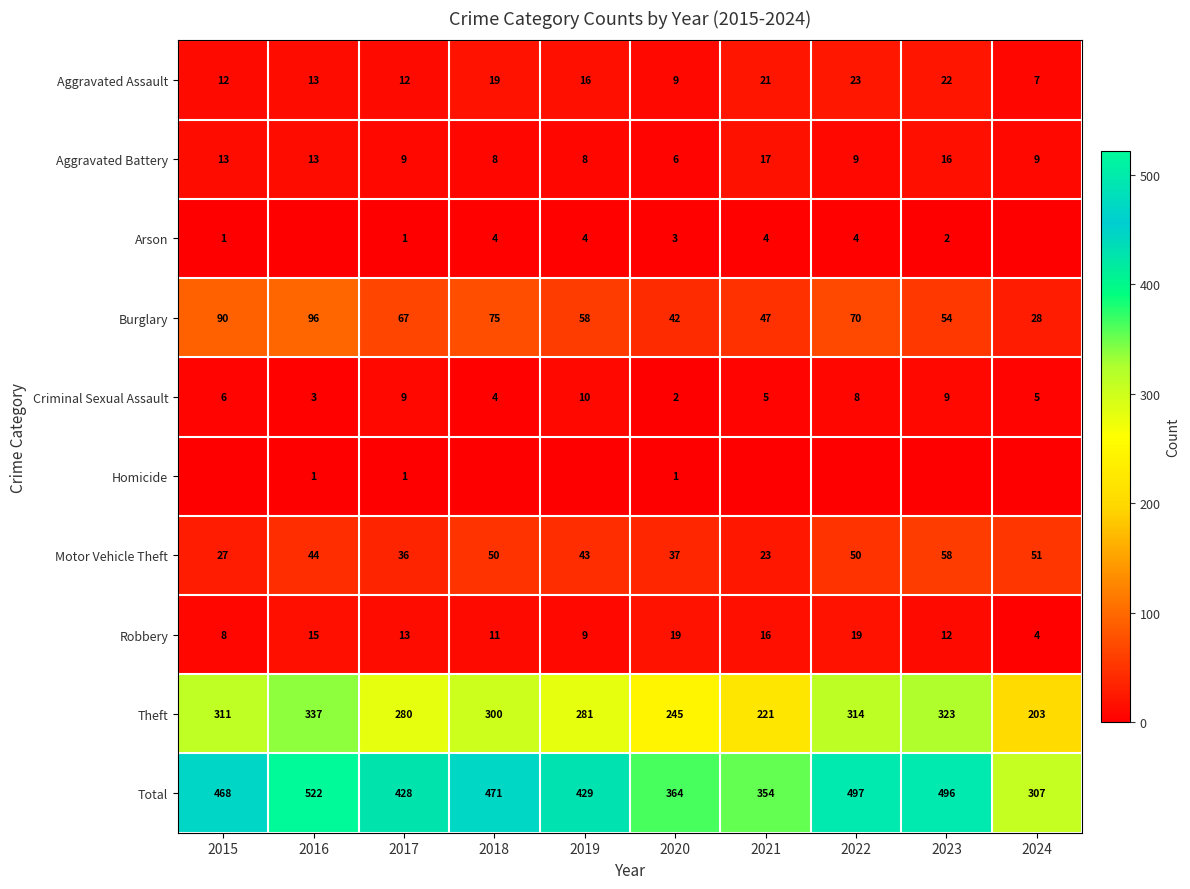

Is it true that Aggravated Assault equals 2 at 2020?

False